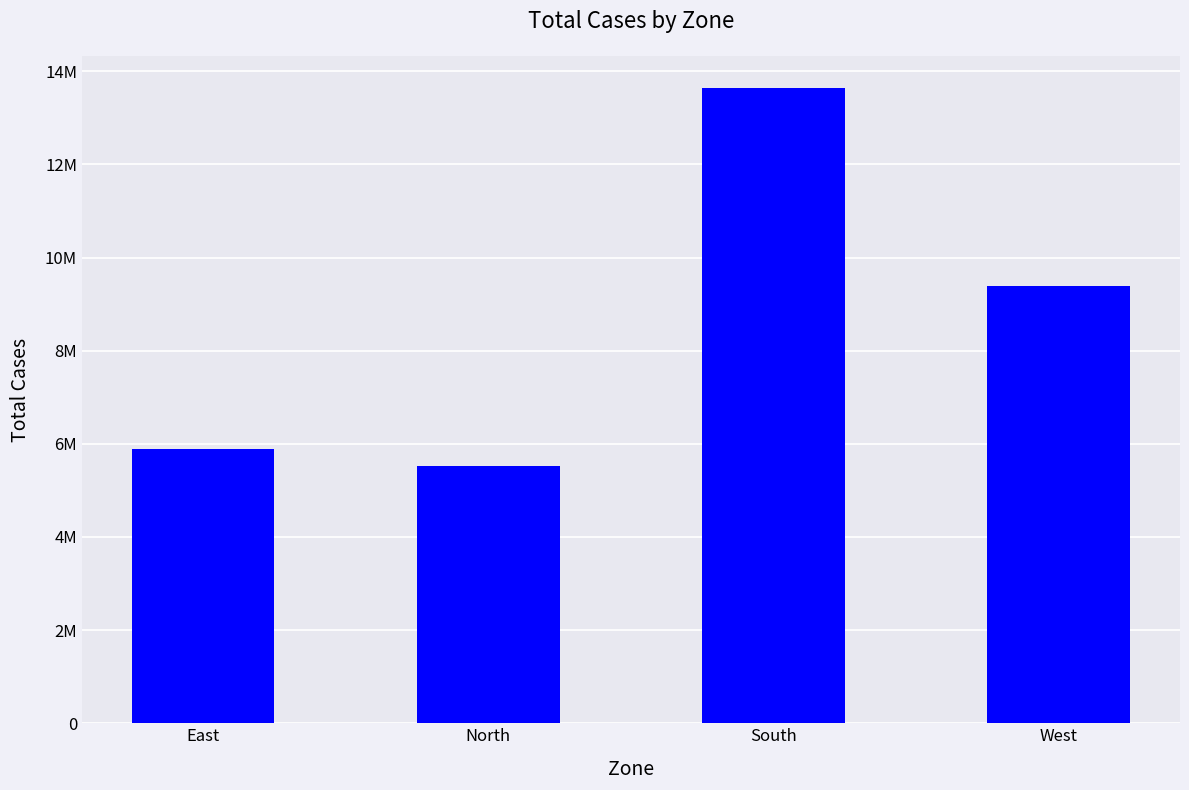

What is the maximum value shown in the chart?

13650538